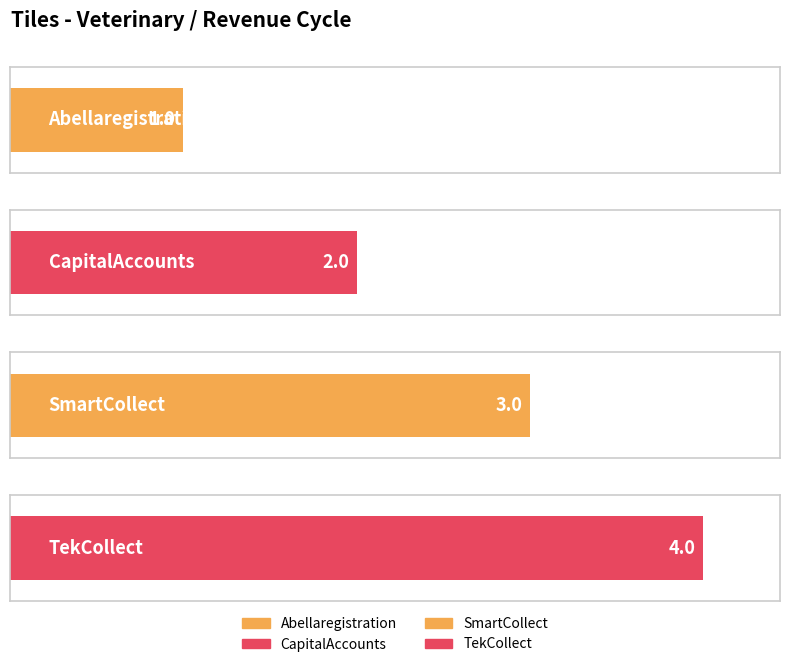

Which label corresponds to the smallest value in the chart?

Abellaregistration